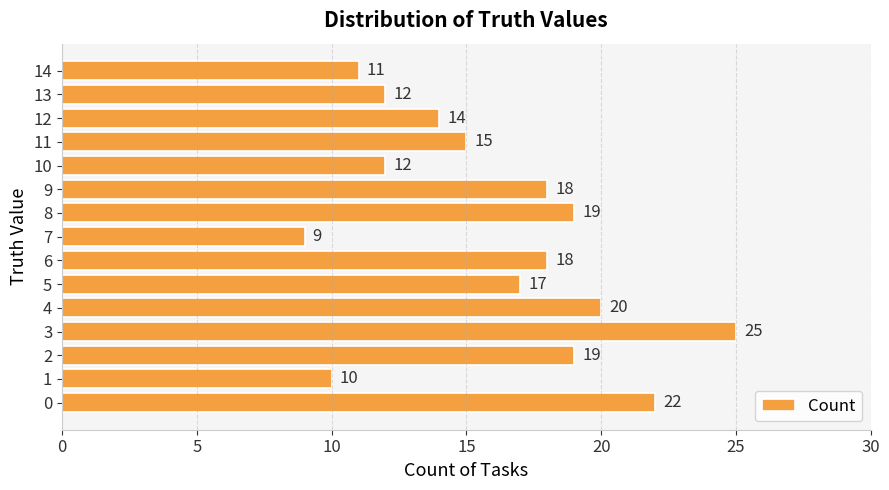

How many data points does each series have?

15